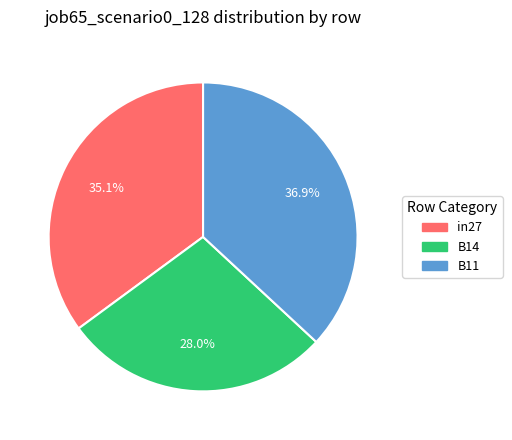

Which has a higher value, B14 or in27?

in27